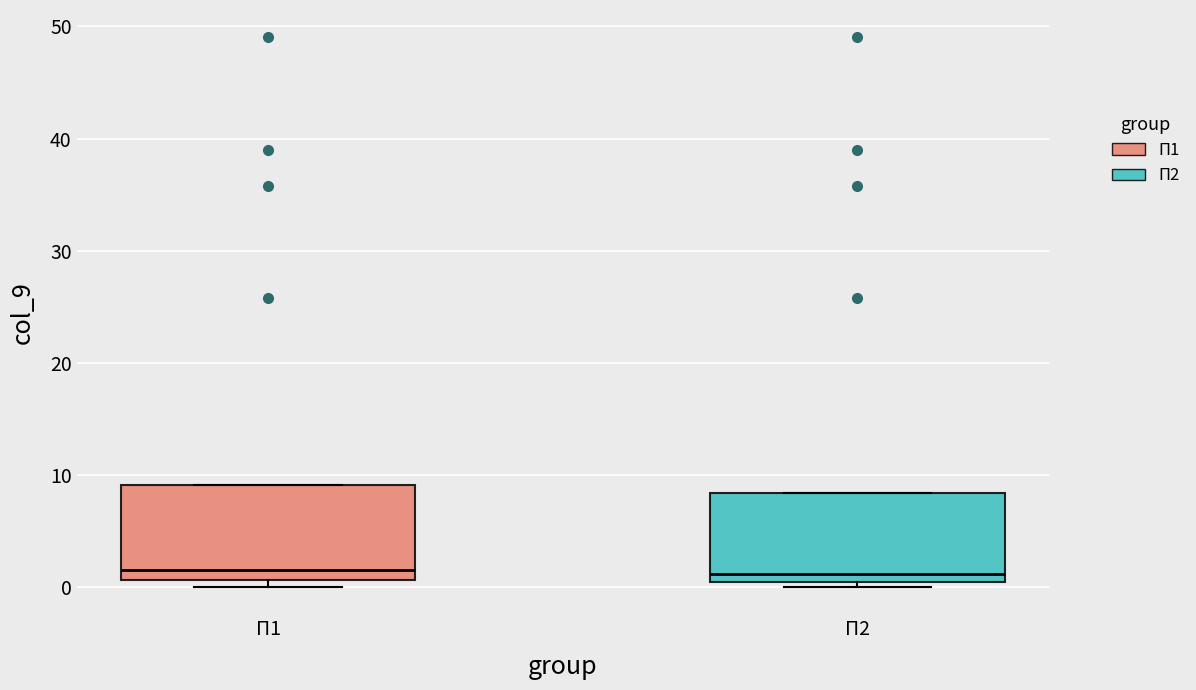

Where is the lower edge of the box for П1 on the y-axis? The values are not printed on the chart, so give them approximately, as read against the axis.

1